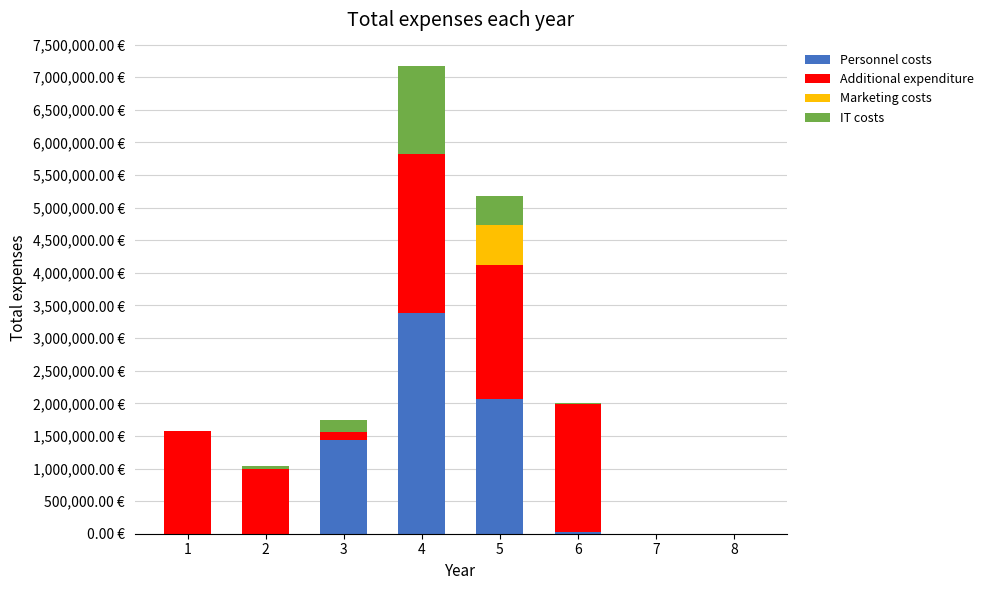

Which series has the largest total across all categories?

Additional expenditure